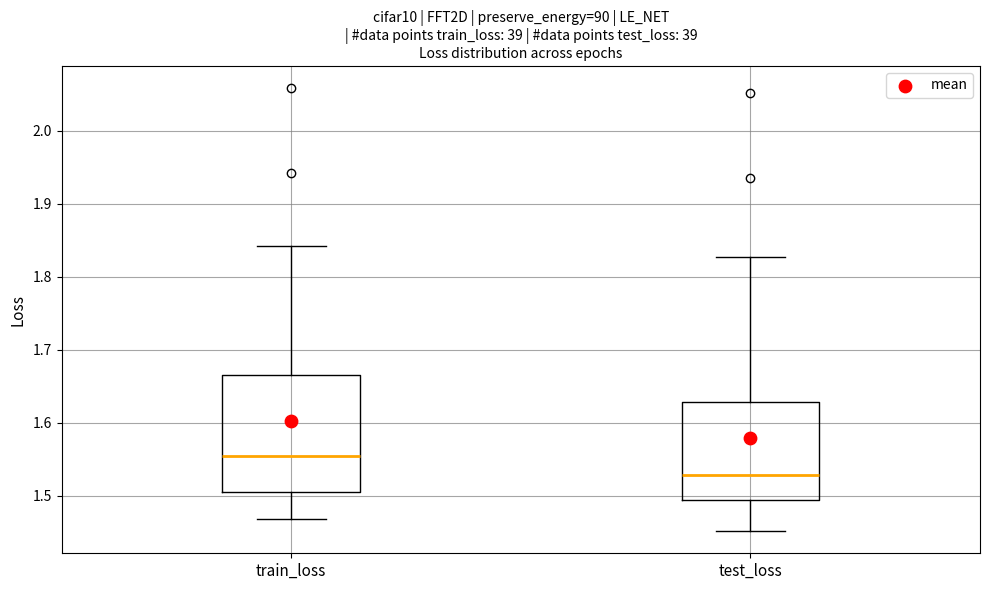

Reading left to right, read every box against the y-axis: the position of its median line, the range the box covers, and the ends of its whiskers. The values are not printed on the chart, so give them approximately, as read against the axis.

train_loss: median 1.55, box 1.51 to 1.67, whiskers 1.47 to 1.84
test_loss: median 1.53, box 1.49 to 1.63, whiskers 1.45 to 1.83